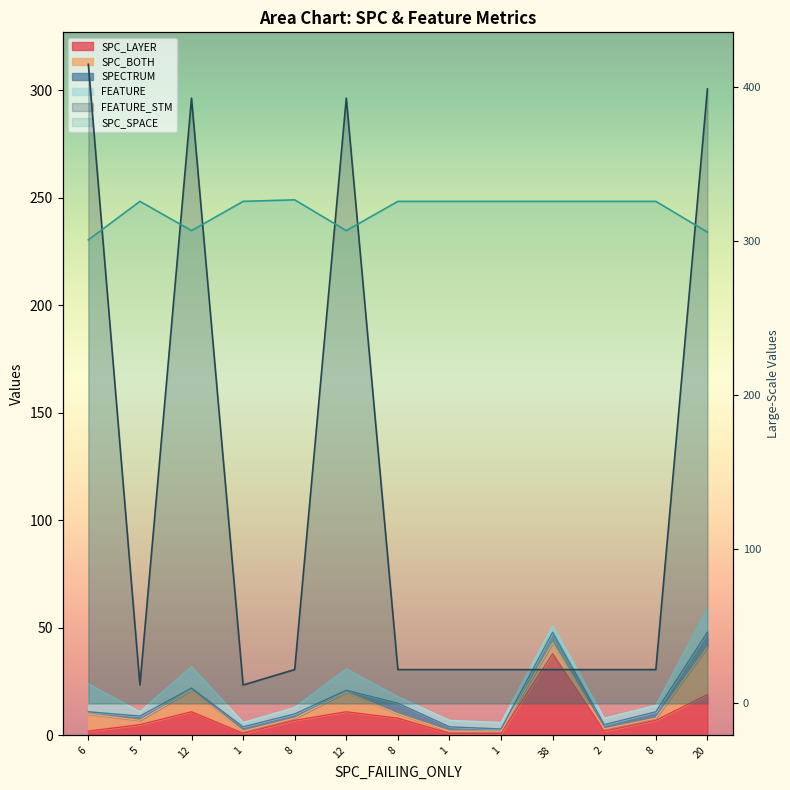

True or false: SPC_SPACE and SPC_LAYER intersect in this chart.

False